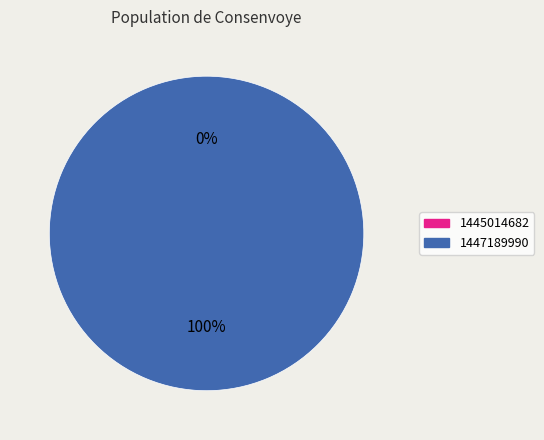

Count the number of slices in the pie.

2